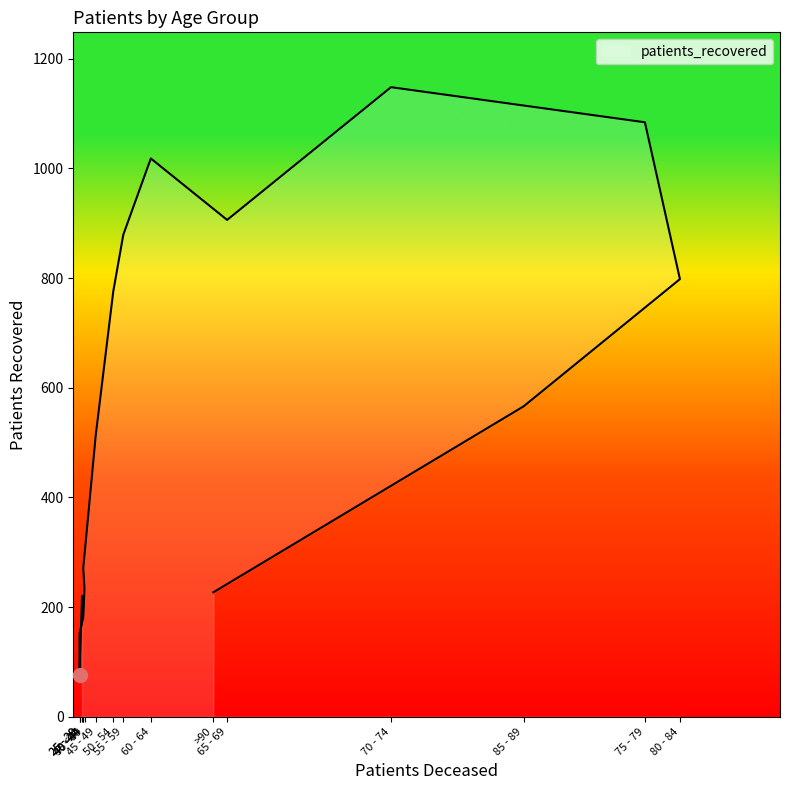

The chart shows a value of 566 at 85 - 89. True or false?

True